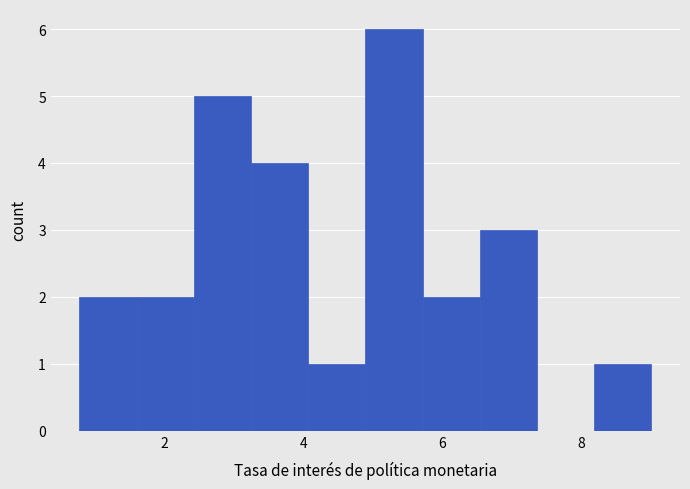

How tall is the bar that spans 5.8 to 6.6 on the x-axis? Neither the bar edges nor the heights are printed on the chart, so give them approximately, as read against the axes.

2